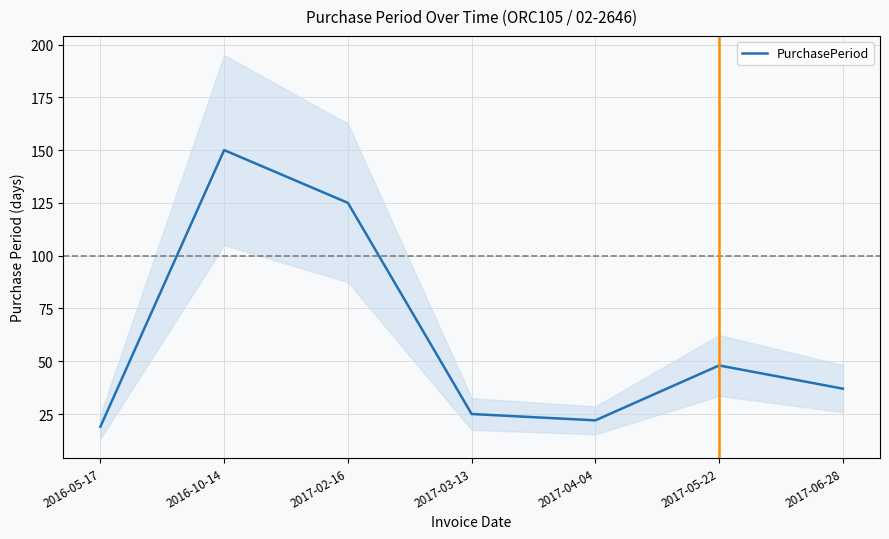

Reading left to right, list all the values displayed in this chart.

2016-05-17=19	2016-10-14=150	2017-02-16=125	2017-03-13=25	2017-04-04=22	2017-05-22=48	2017-06-28=37